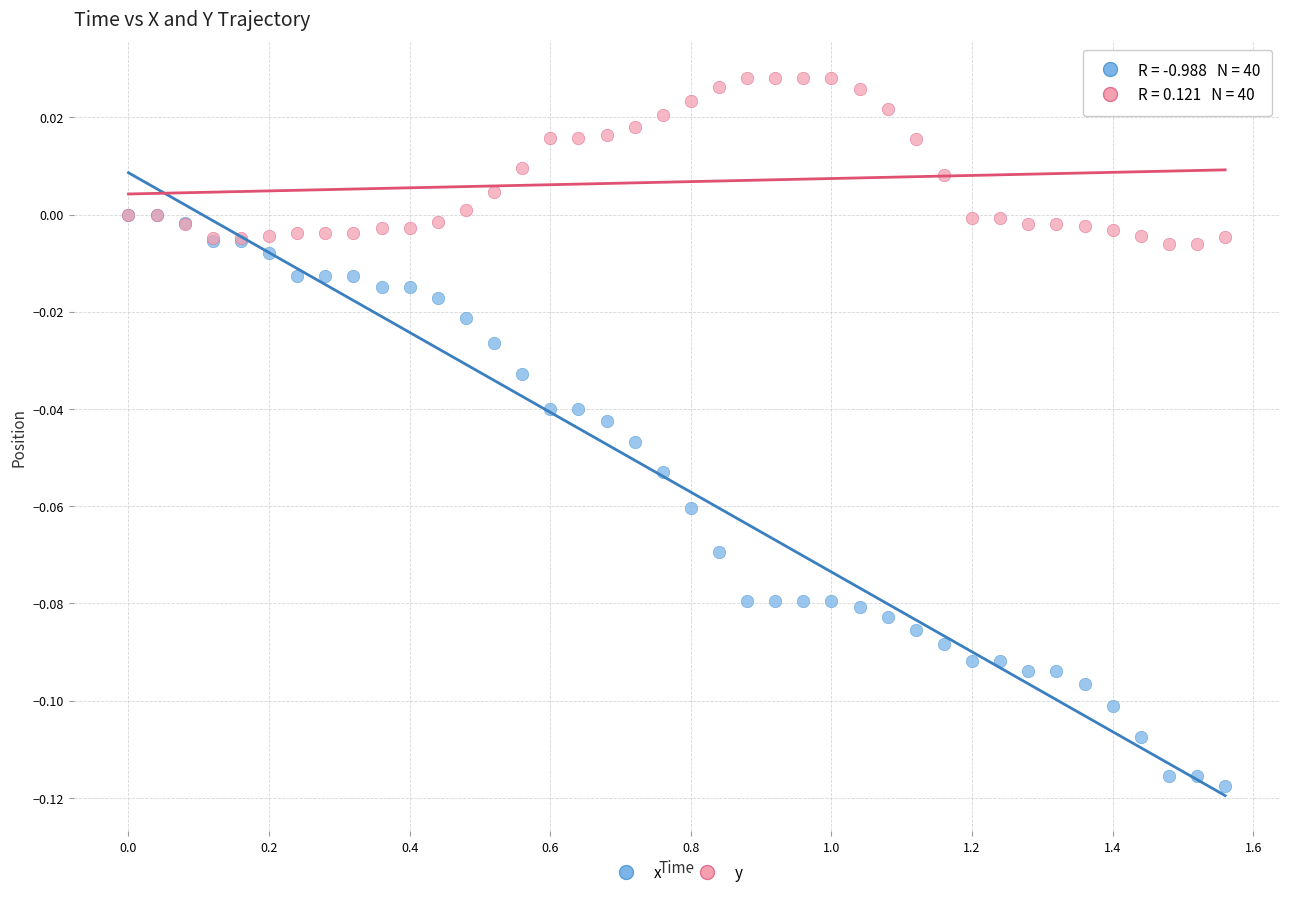

Which series has the largest Y range (max minus min)?

x